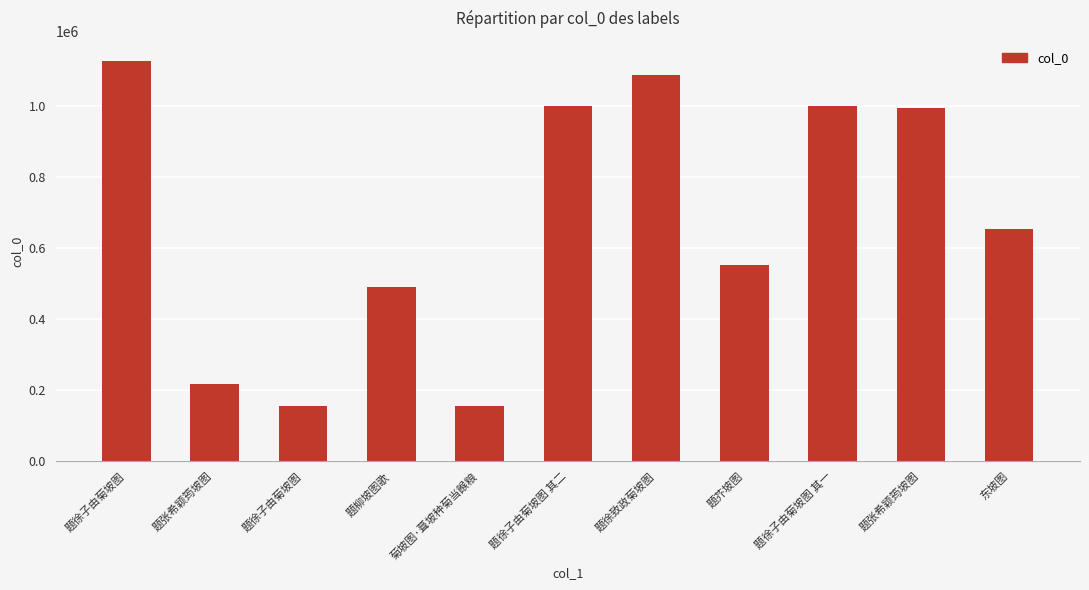

Which label corresponds to the largest value in the chart?

题徐子由菊坡图